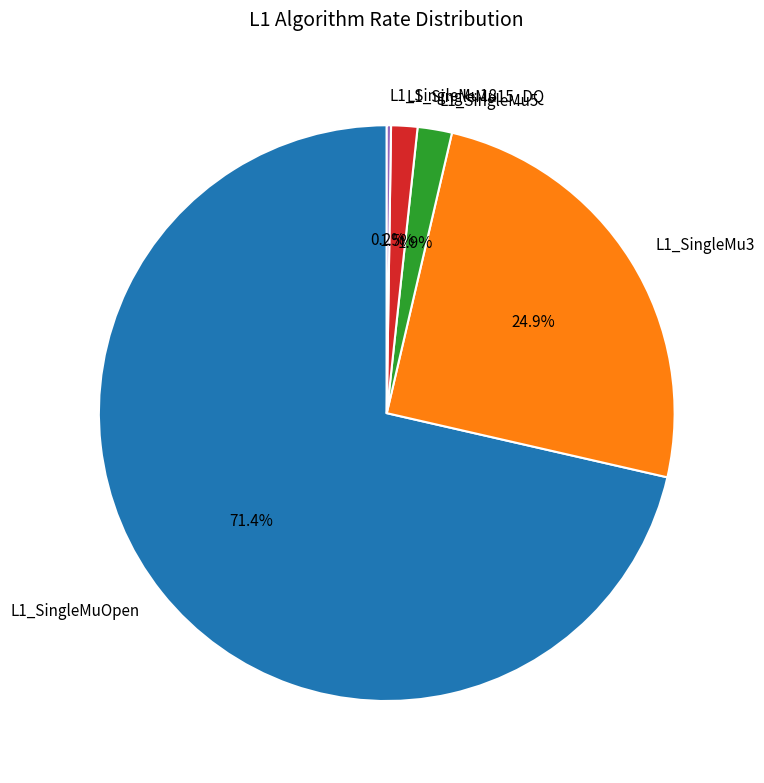

What is the largest slice in the pie chart?

L1_SingleMuOpen